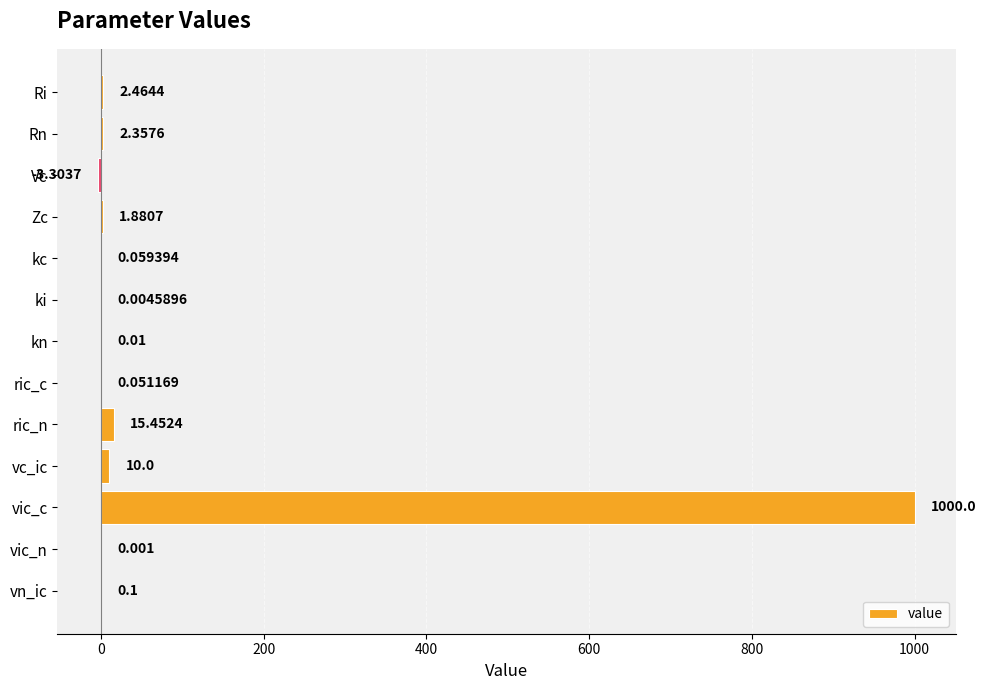

Where is the data nearest to the value 498?

ric_n